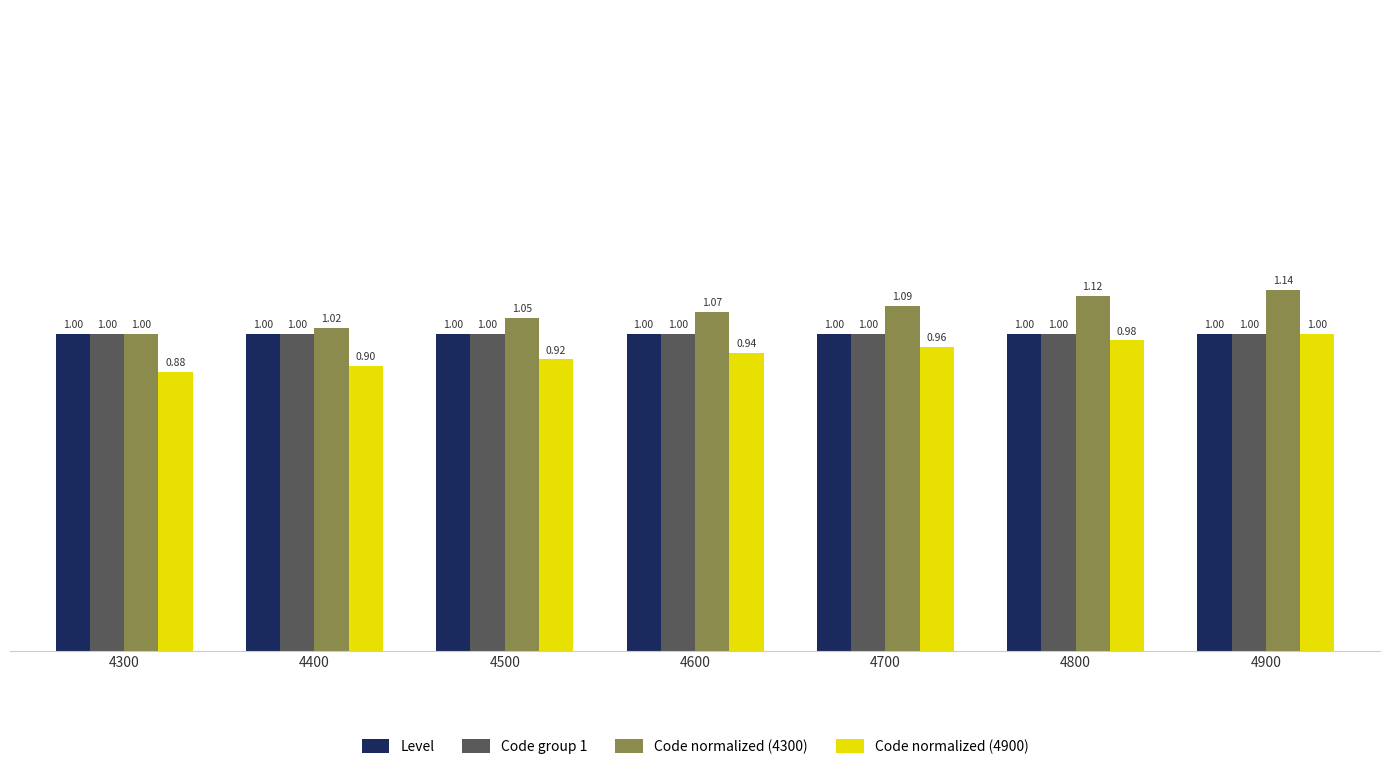

List the labels in order of Code normalized (4900) value, largest first.

4900, 4800, 4700, 4600, 4500, 4400, 4300